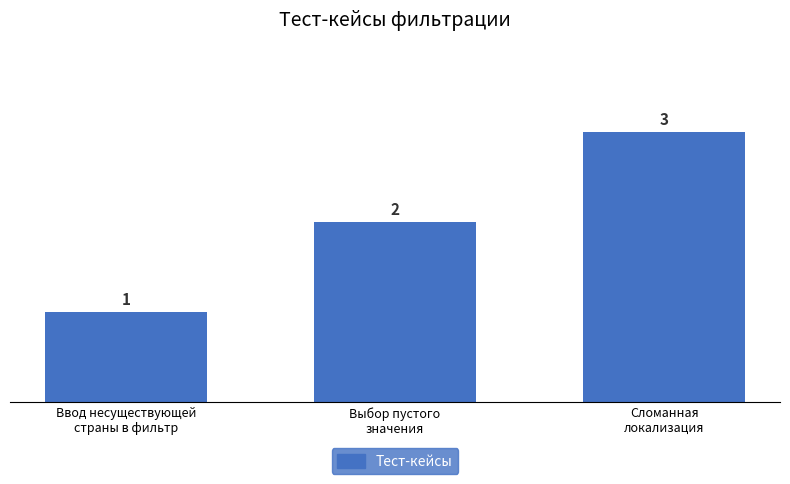

Does the chart contain any negative values?

No